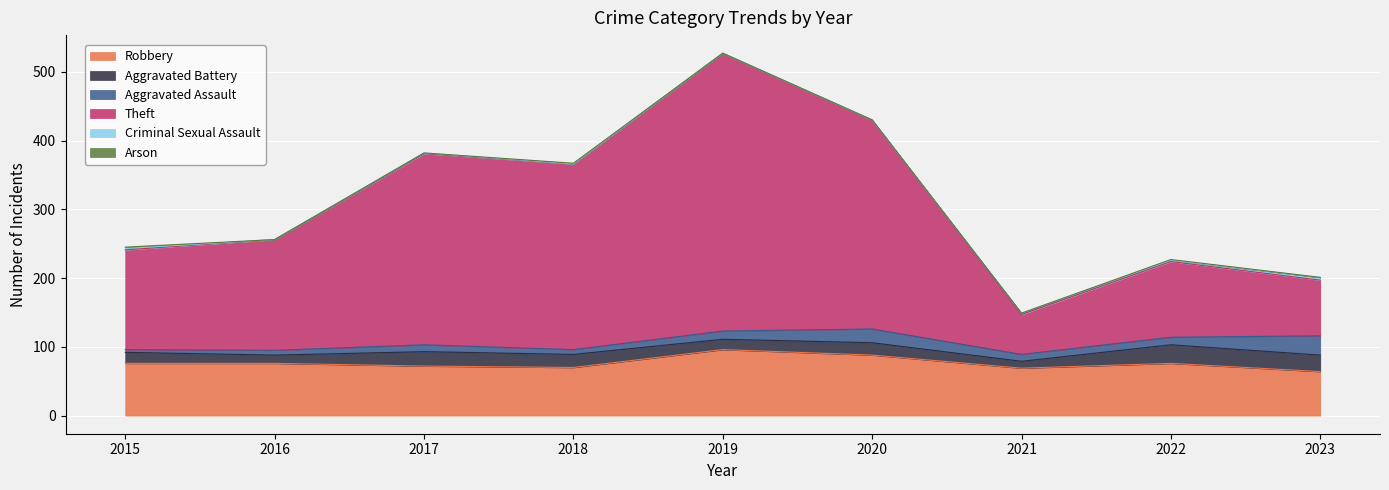

Where does the Robbery series first go above 76?

2019